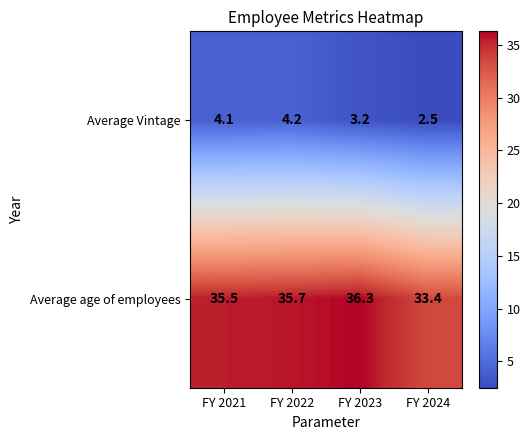

What is the lowest value of the Average age of employees series?

33.4